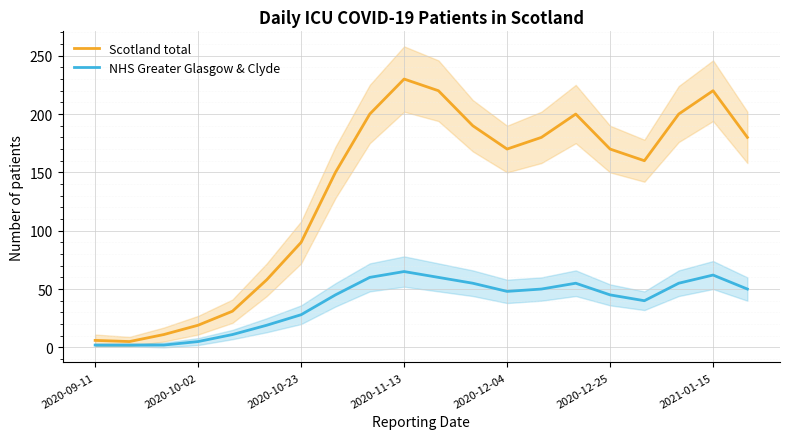

In Scotland total, how many points are higher than both neighbors (excluding endpoints)?

3